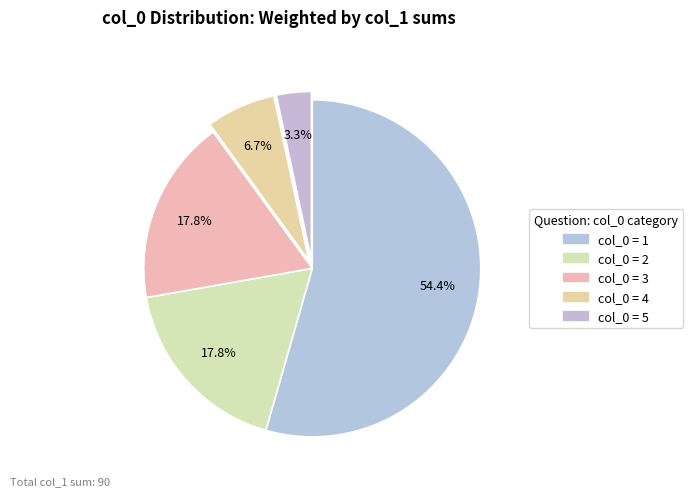

How many segments does this pie chart have?

5